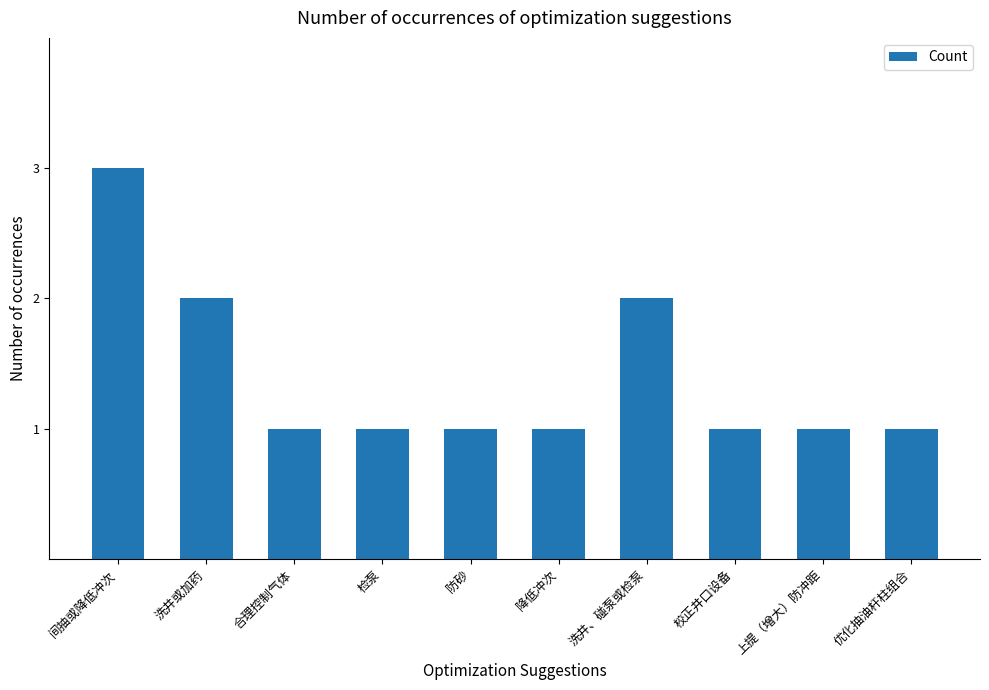

How many data points does each series have?

10